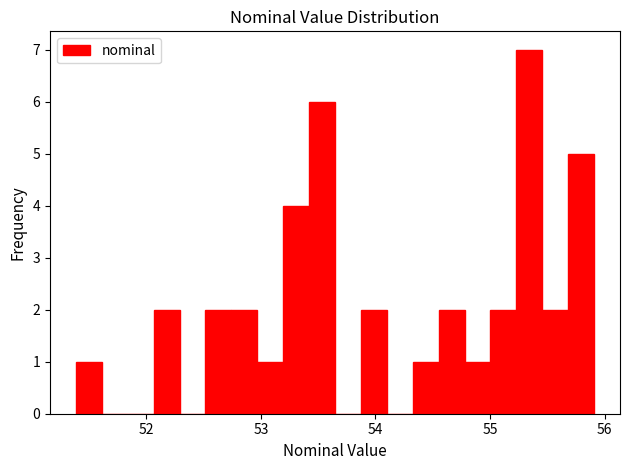

Read against the x-axis, roughly where is the centre of the tallest bar?

55.3